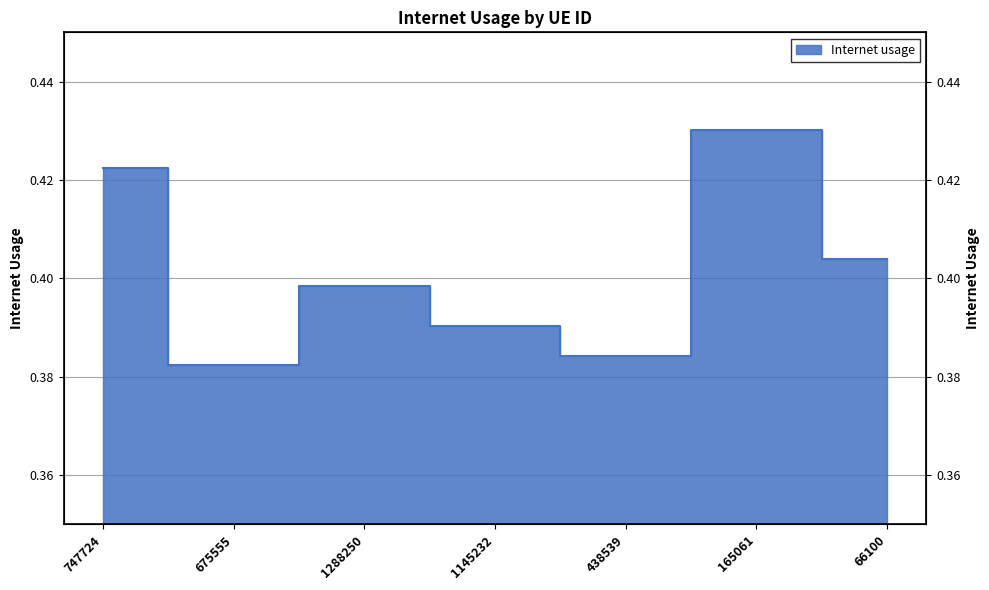

At which label is the value closest to 0?

675555